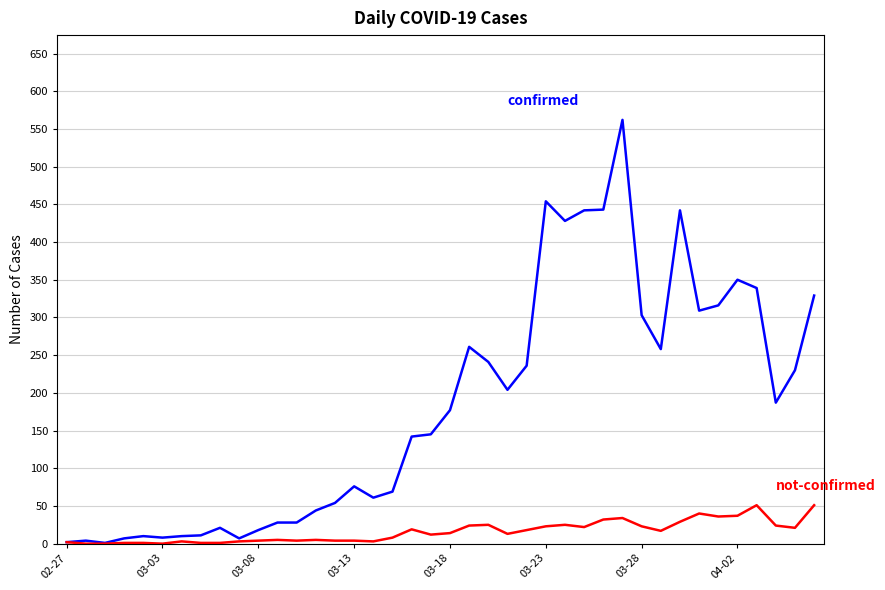

What is the greatest value displayed?

562